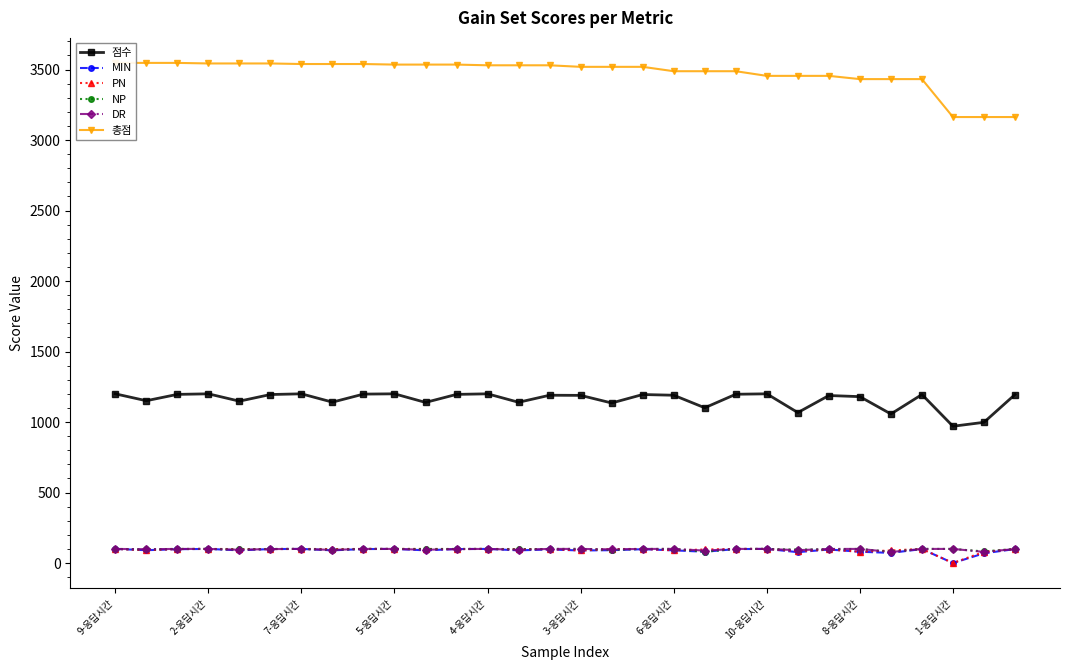

The 점수 series shows 337 at 1-응답시간. True or false?

False